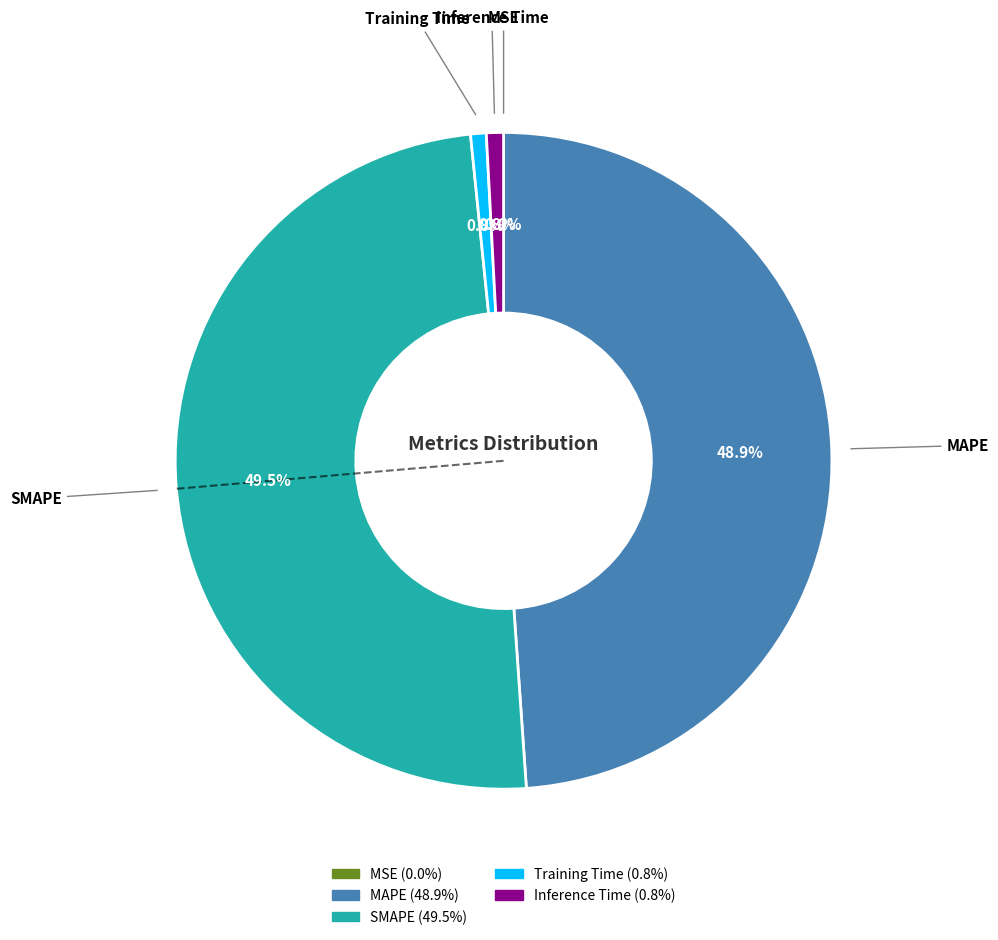

What portion of the pie excludes Inference Time?

99.2%